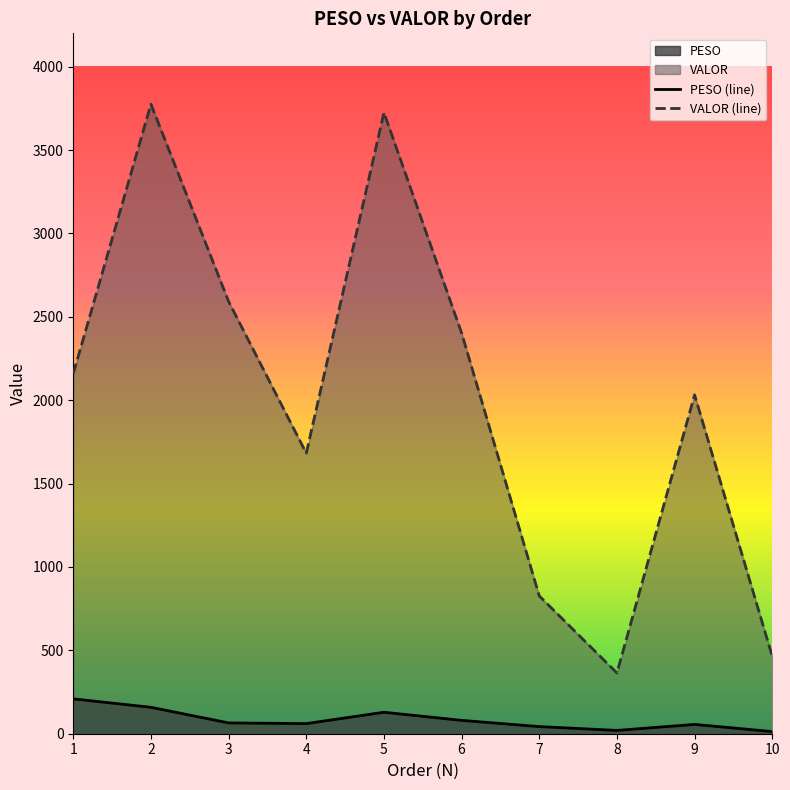

What is the total value across all series at 1?

2369.3